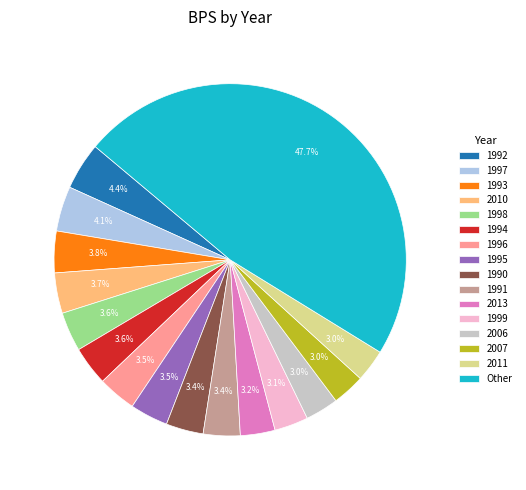

To the nearest percent, what percentage of the pie is 1992?

4%